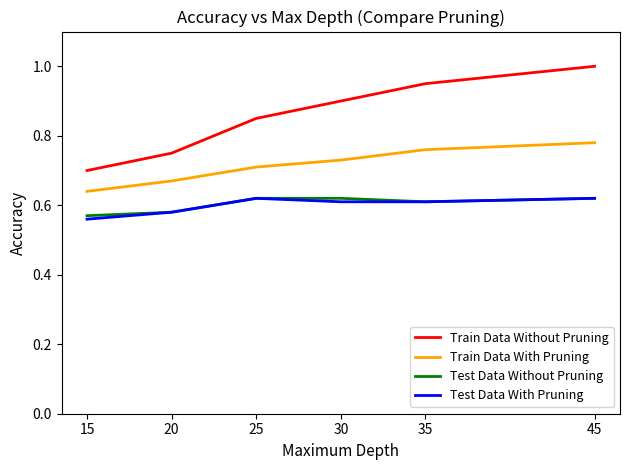

How many lines are shown in the chart?

4